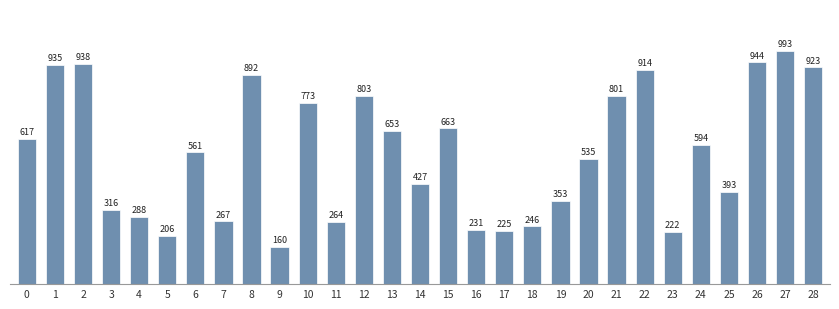

True or false: the data shows 892 at 8.

True